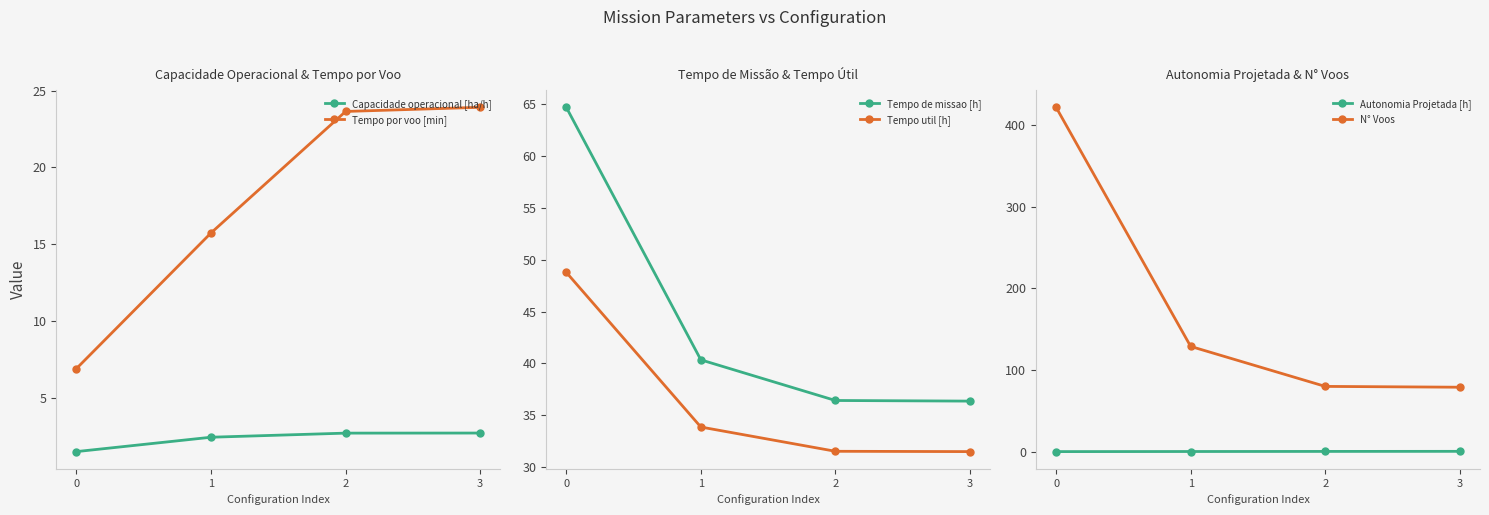

Reading left to right, list all the values displayed in this chart.

Capacidade operacional [ha/h]: 0=1.5	1=2.5	2=2.7	3=2.8
Tempo por voo [min]: 0=6.9	1=15.8	2=23.6	3=23.9
Tempo de missao [h]: 0=64.7	1=40.3	2=36.4	3=36.4
Tempo util [h]: 0=48.8	1=33.9	2=31.5	3=31.5
Autonomia Projetada [h]: 0=0.1	1=0.2	2=0.3	3=0.4
N° Voos: 0=422.0	1=129.0	2=80.0	3=79.0